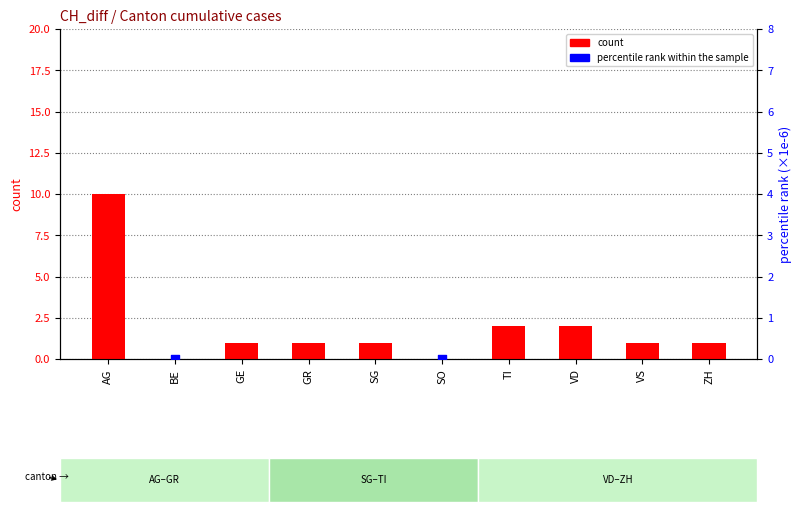

Which series reaches the minimum Y coordinate?

count